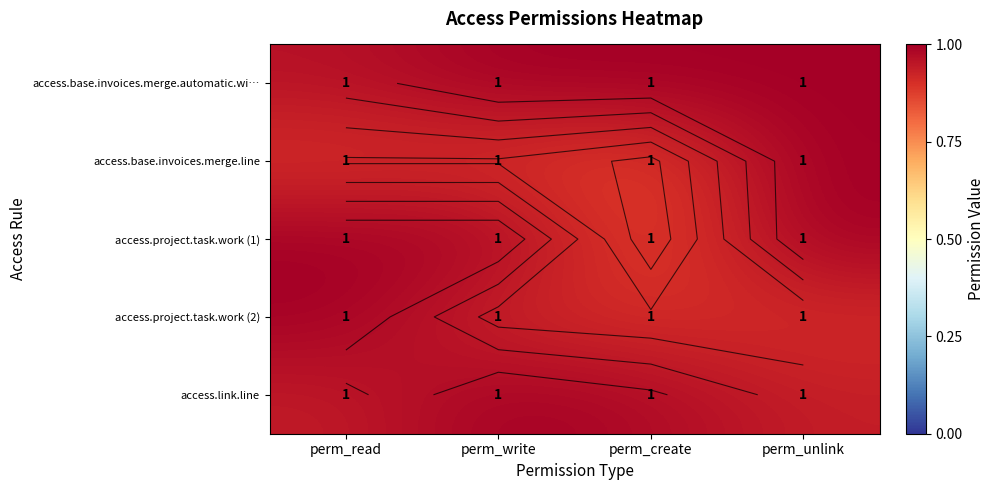

Rank the series at perm_unlink from highest to lowest value.

access.base.invoices.merge.automatic.wi…, access.base.invoices.merge.line, access.project.task.work (1), access.link.line, access.project.task.work (2)